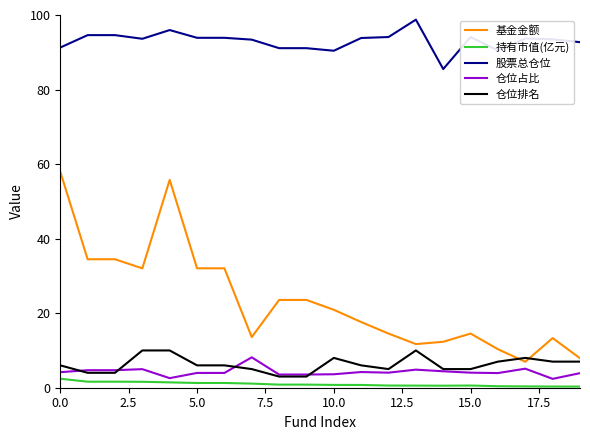

What is the maximum value for 仓位排名?

10.0